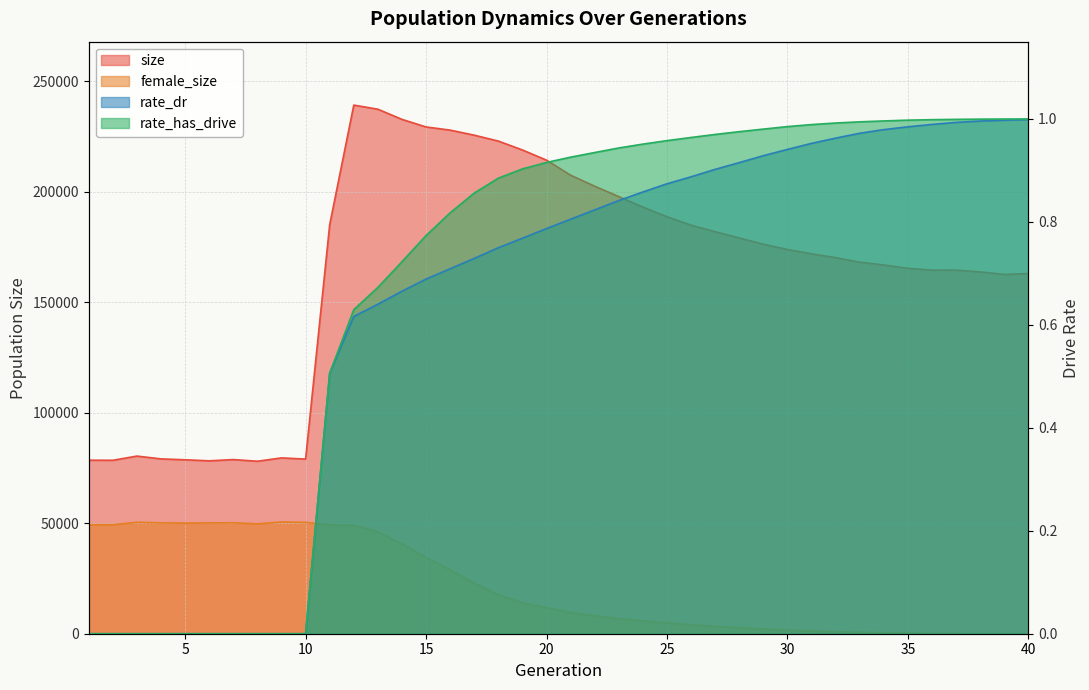

Reading left to right, what are all the values shown in this chart?

size: 1=78529.0	2=78486.0	3=80389.0	4=79113.0	5=78709.0	6=78242.0	7=78807.0	8=78056.0	9=79565.0	10=79027.0	11=185112.0	12=239217.0	13=237360.0	14=232755.0	15=229327.0	16=227899.0	17=225603.0	18=222937.0	19=218908.0	20=214300.0	21=207495.0	22=202514.0	23=197808.0	24=193057.0	25=188692.0	26=184889.0	27=181925.0	28=179086.0	29=176282.0	30=173867.0	31=171930.0	32=170180.0	33=168149.0	34=166880.0	35=165344.0	36=164545.0	37=164550.0	38=163742.0	39=162580.0	40=163000.0
female_size: 1=49336.0	2=49338.0	3=50424.0	4=50189.0	5=50042.0	6=50149.0	7=50208.0	8=49730.0	9=50559.0	10=50376.0	11=49290.0	12=49134.0	13=46190.0	14=40639.0	15=34584.0	16=28887.0	17=22989.0	18=17640.0	19=14090.0	20=11763.0	21=9642.0	22=8134.0	23=6871.0	24=5831.0	25=4883.0	26=4094.0	27=3363.0	28=2726.0	29=2169.0	30=1674.0	31=1249.0	32=880.0	33=624.0	34=451.0	35=296.0	36=172.0	37=108.0	38=64.0	39=35.0	40=17.0
rate_dr: 1=0.0	2=0.0	3=0.0	4=0.0	5=0.0	6=0.0	7=0.0	8=0.0	9=0.0	10=0.0	11=0.5	12=0.6	13=0.6	14=0.7	15=0.7	16=0.7	17=0.7	18=0.7	19=0.8	20=0.8	21=0.8	22=0.8	23=0.8	24=0.9	25=0.9	26=0.9	27=0.9	28=0.9	29=0.9	30=0.9	31=1.0	32=1.0	33=1.0	34=1.0	35=1.0	36=1.0	37=1.0	38=1.0	39=1.0	40=1.0
rate_has_drive: 1=0.0	2=0.0	3=0.0	4=0.0	5=0.0	6=0.0	7=0.0	8=0.0	9=0.0	10=0.0	11=0.5	12=0.6	13=0.7	14=0.7	15=0.8	16=0.8	17=0.9	18=0.9	19=0.9	20=0.9	21=0.9	22=0.9	23=0.9	24=1.0	25=1.0	26=1.0	27=1.0	28=1.0	29=1.0	30=1.0	31=1.0	32=1.0	33=1.0	34=1.0	35=1.0	36=1.0	37=1.0	38=1.0	39=1.0	40=1.0